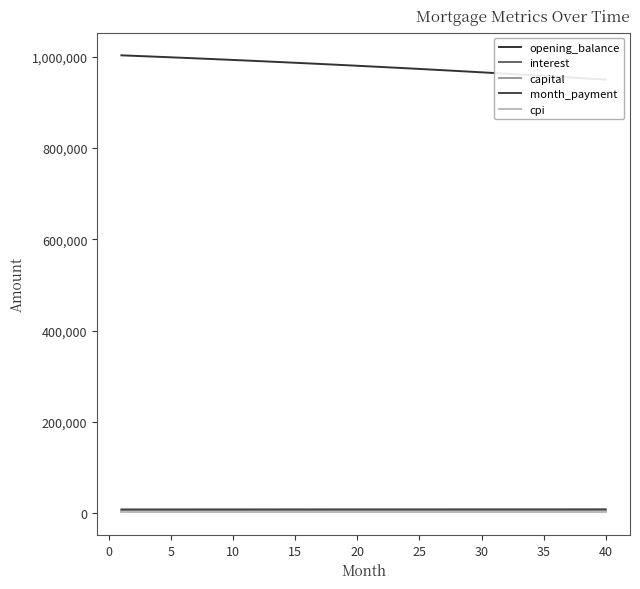

Which series has the largest total across all categories?

opening_balance